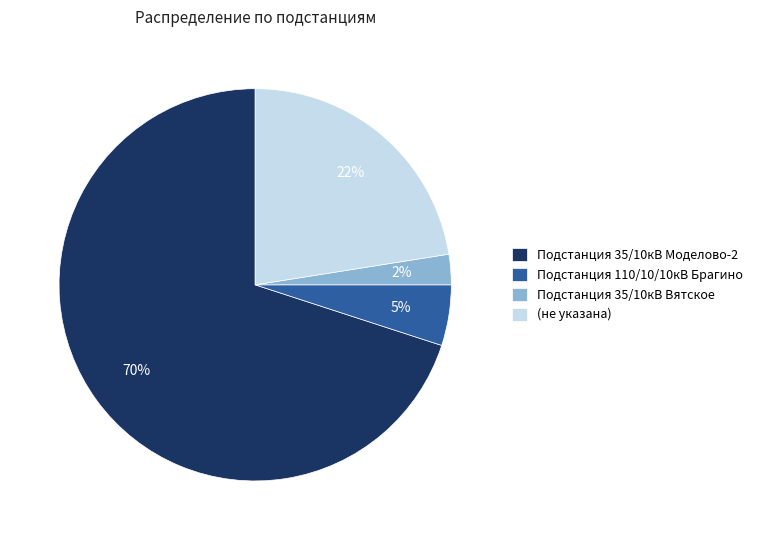

Which slice is the smallest?

Подстанция 35/10кВ Вятское